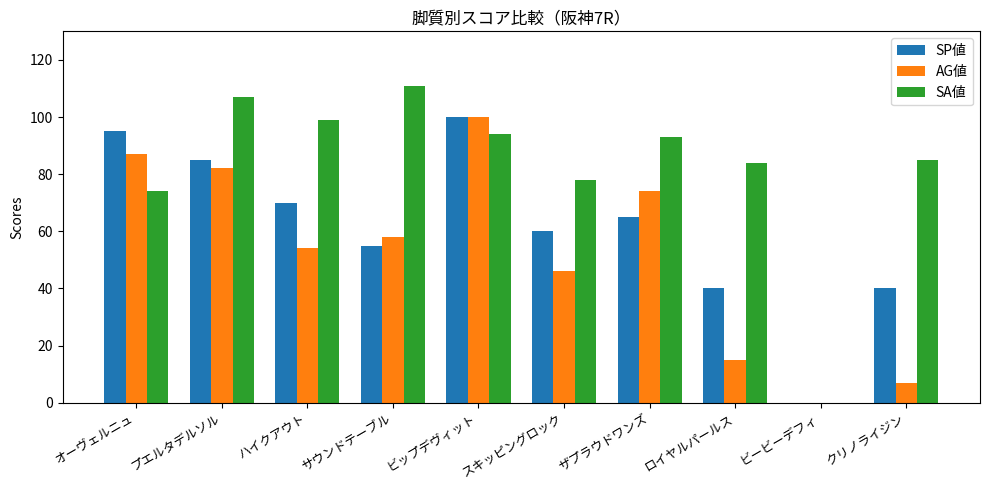

What is the sum of all SP値 values?

610